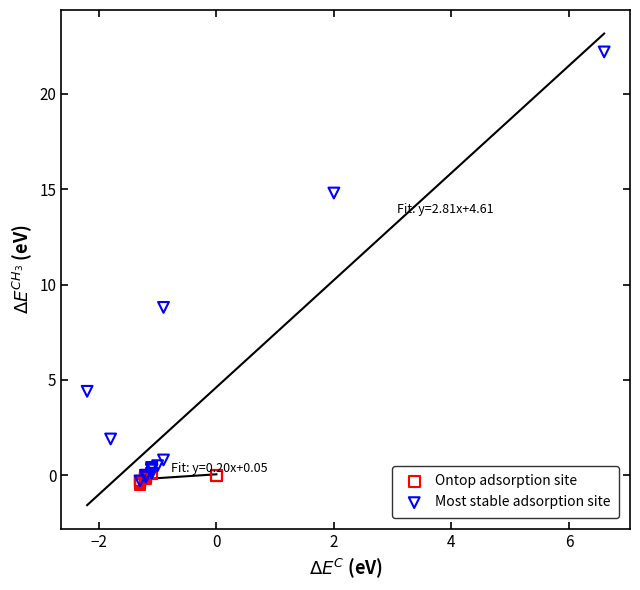

Which series reaches the maximum Y coordinate?

Most stable adsorption site